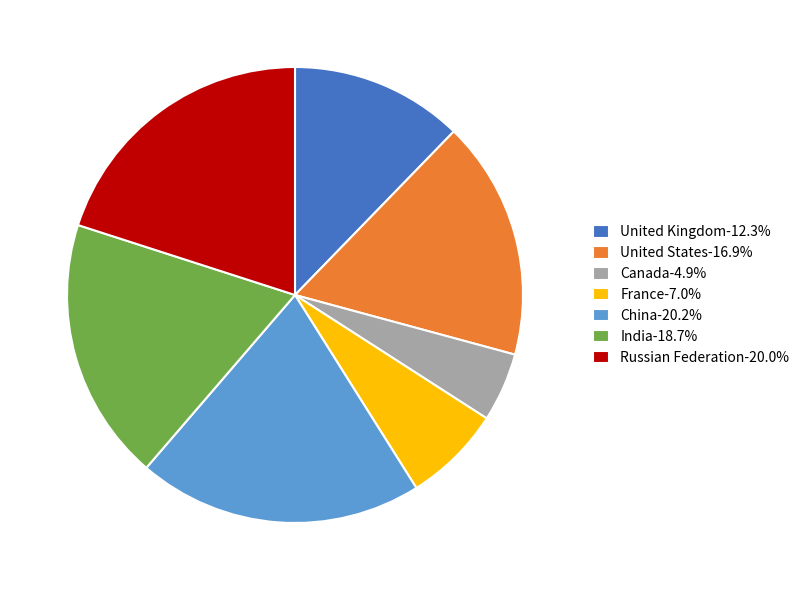

Does United Kingdom-12.3% represent more than half of the total?

No